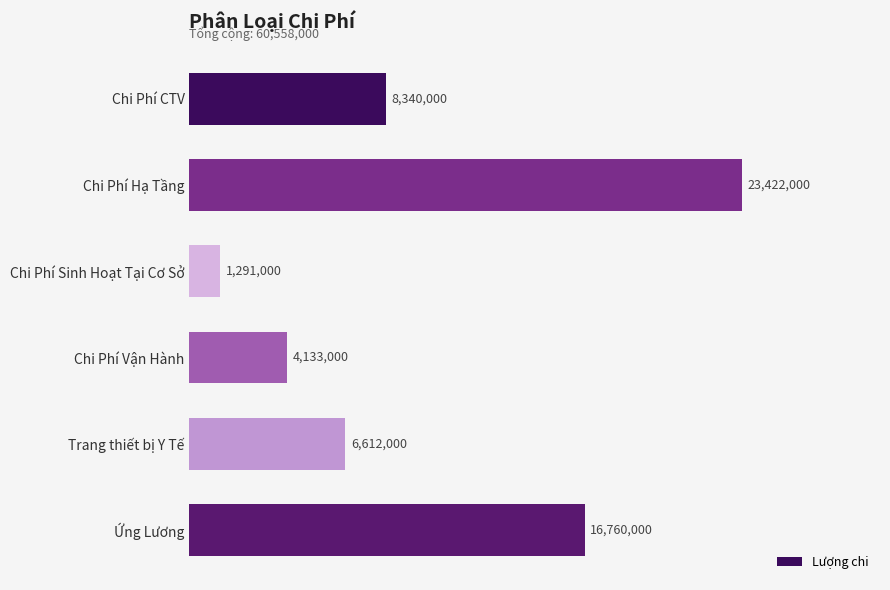

List the labels in order of value, largest first.

Chi Phí Hạ Tầng, Ứng Lương, Chi Phí CTV, Trang thiết bị Y Tế, Chi Phí Vận Hành, Chi Phí Sinh Hoạt Tại Cơ Sở